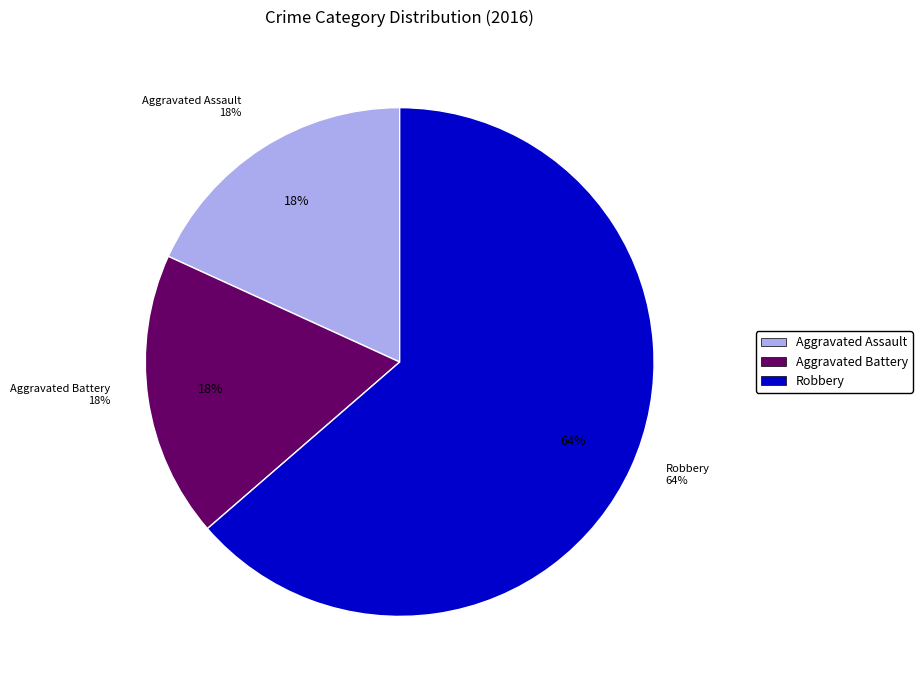

To the nearest percent, what is the combined percentage of Aggravated Assault and Aggravated Battery?

36%